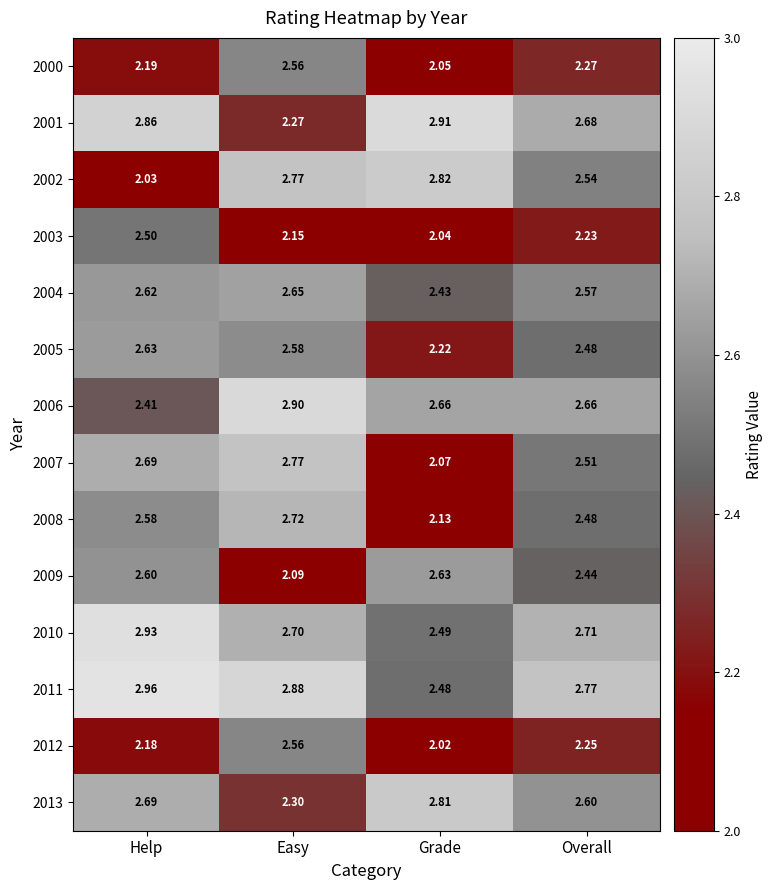

What is the total value across all series at Grade?

33.8